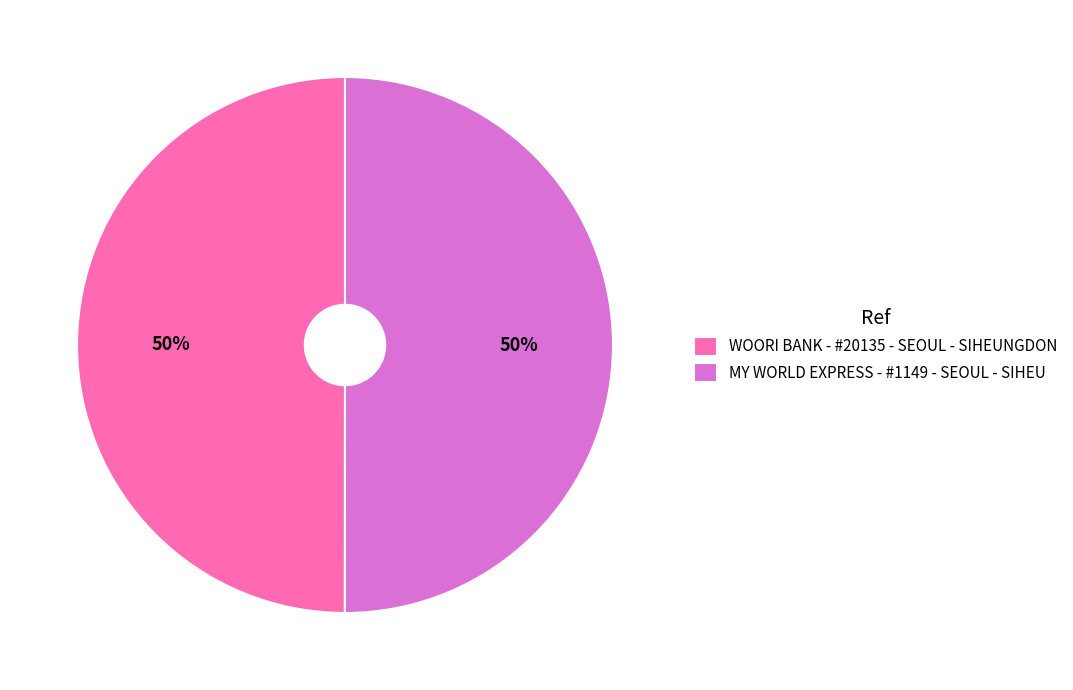

To the nearest percent, what is the combined percentage of WOORI BANK - #20135 - SEOUL - SIHEUNGDON and MY WORLD EXPRESS - #1149 - SEOUL - SIHEU?

100%